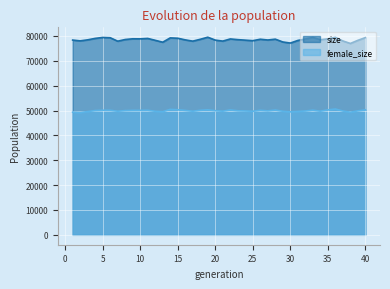

Is it true that size equals 78847 at 10?

True